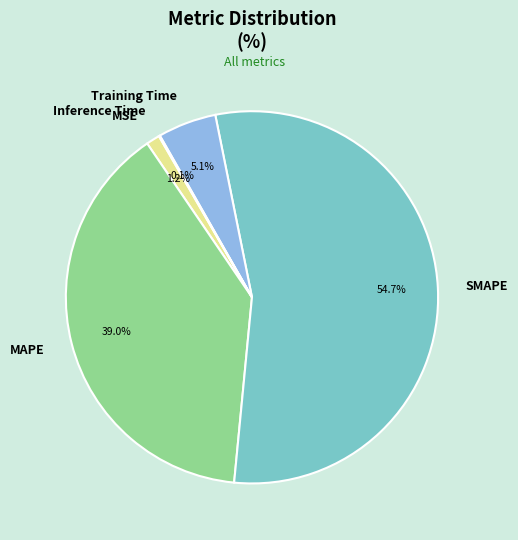

What percentage is NOT represented by Training Time?

94.9%